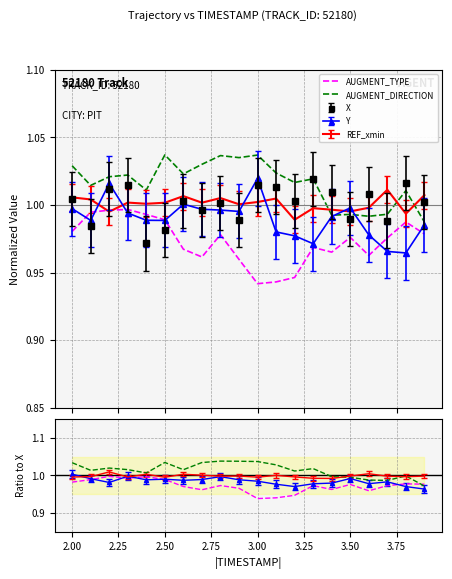

What is the average value of the AUGMENT_TYPE series?

1.0